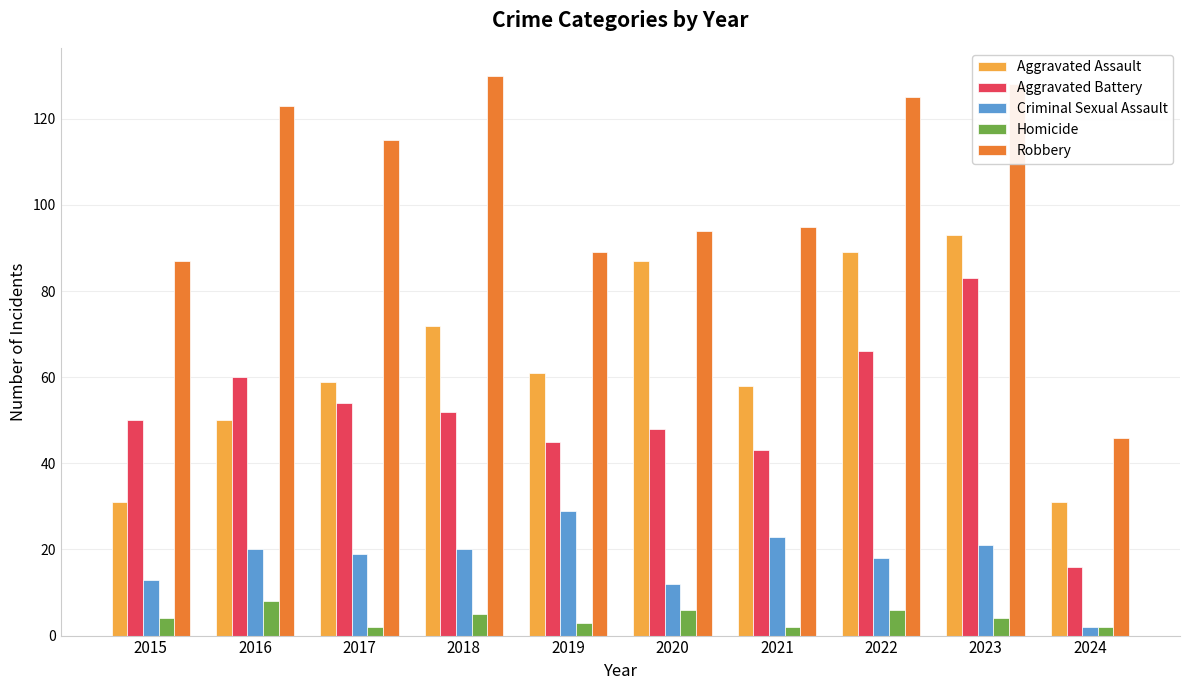

Which series has the largest total across all categories?

Robbery